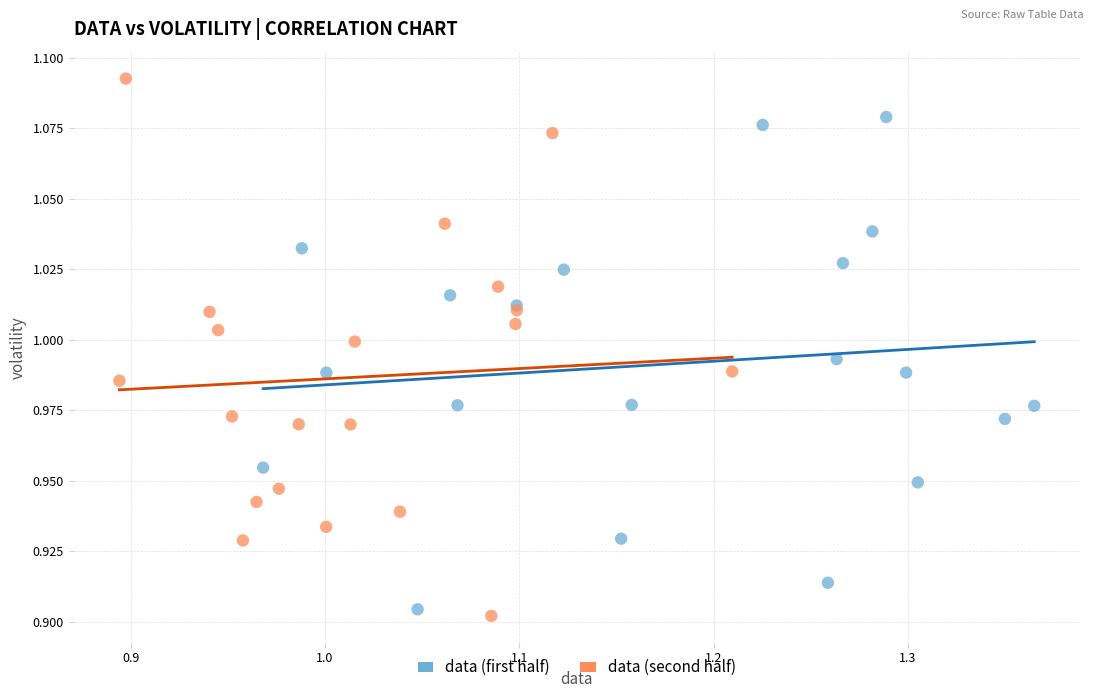

What are all the series names shown in the legend?

data (first half), data (second half)